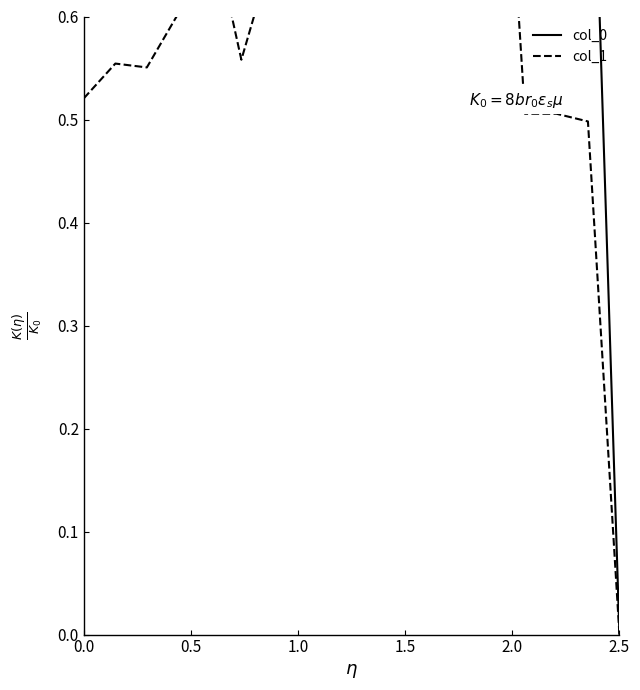

What is the sum of all col_0 values?

15.7